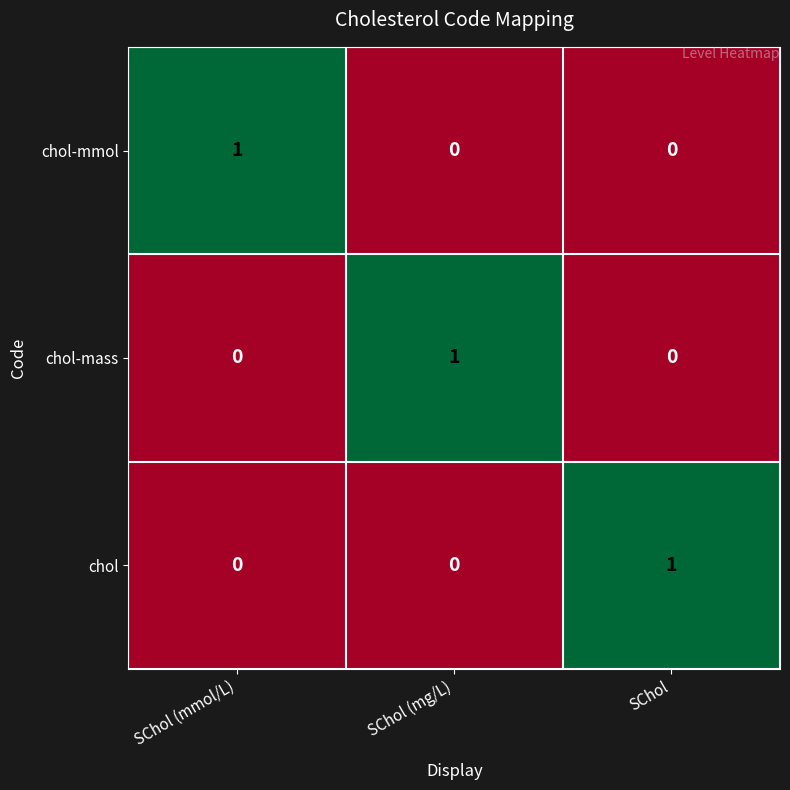

Is the value of chol at SChol (mmol/L) greater than the value of chol-mass at SChol (mg/L)?

No